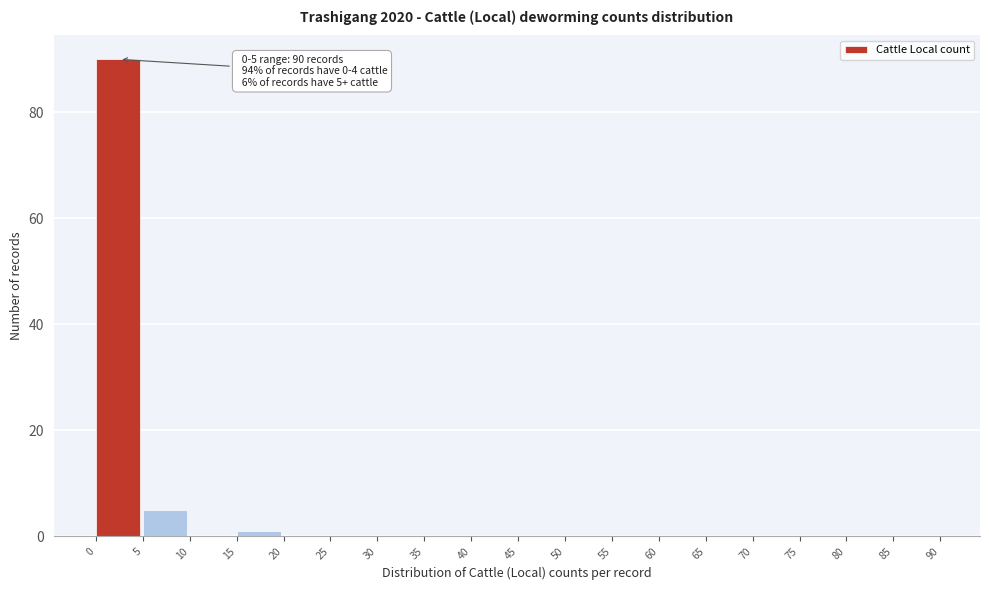

Over which range of the x-axis is the bar tallest?

0 to 5